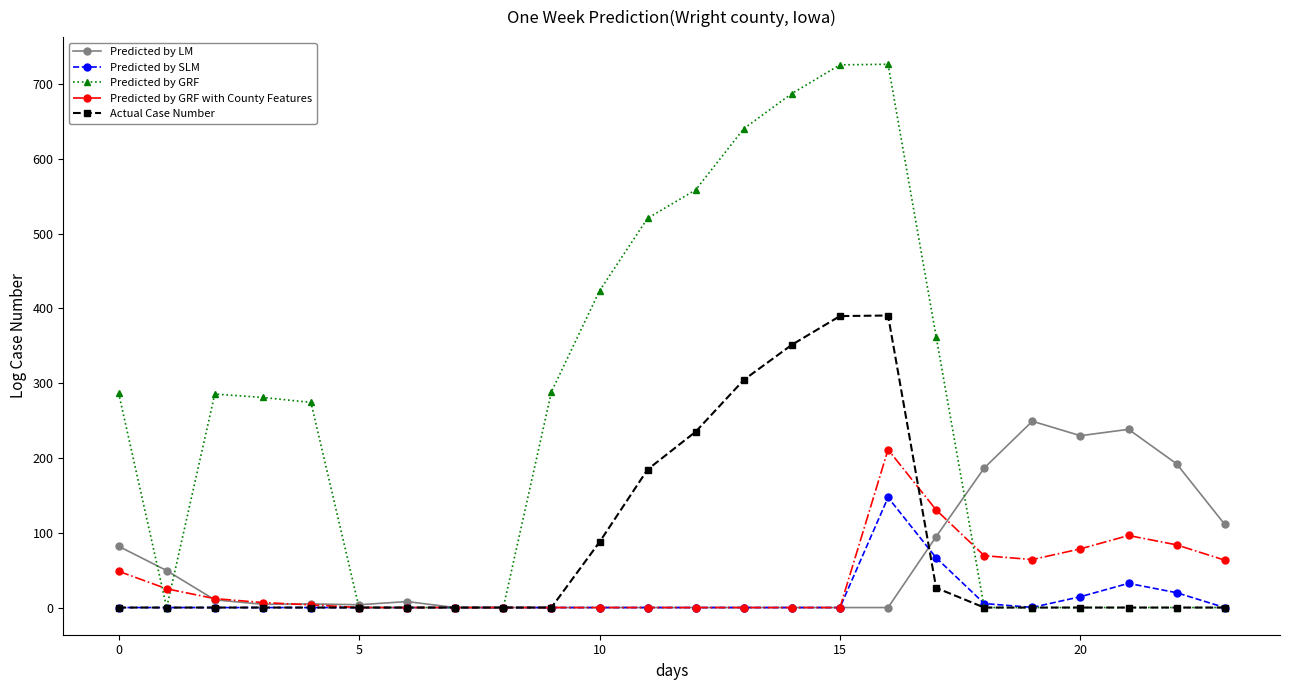

True or false: Predicted by GRF has more than 0 interior local peaks.

True